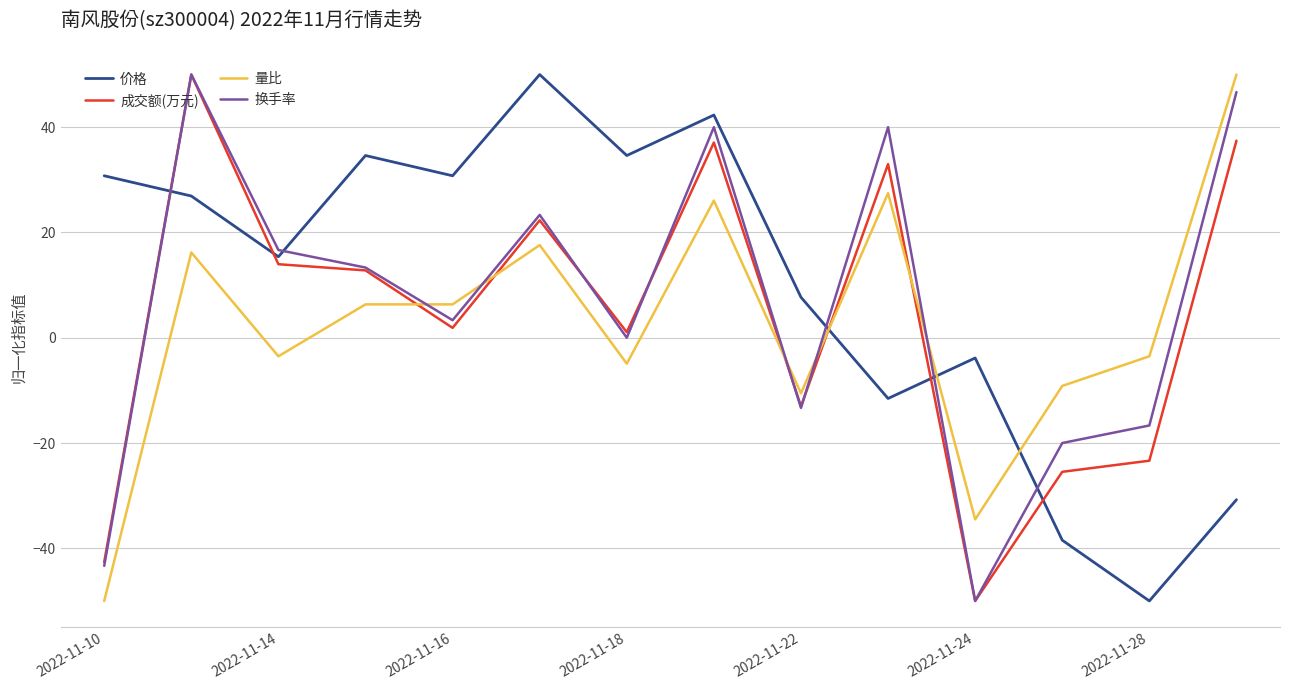

What is the lowest value of the 成交额(万元) series?

-50.0